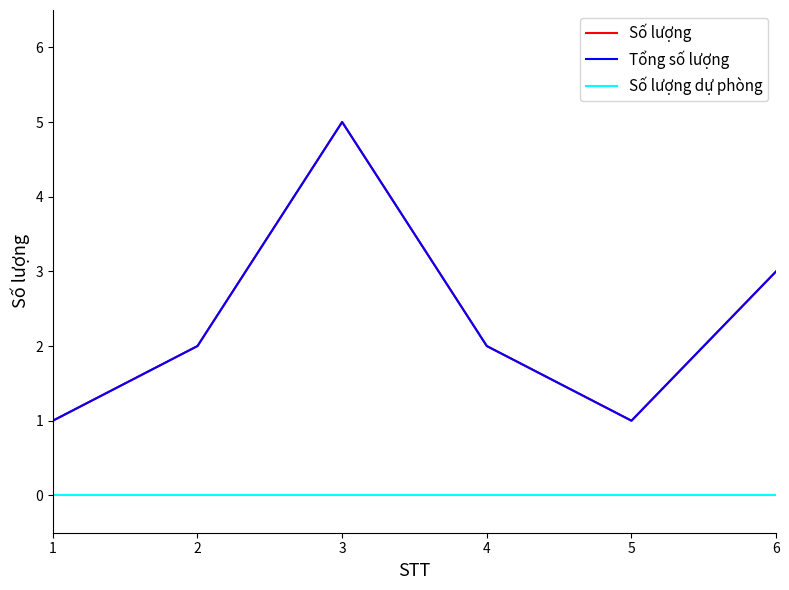

What is the difference between the maximum and minimum values in the Số lượng series?

4